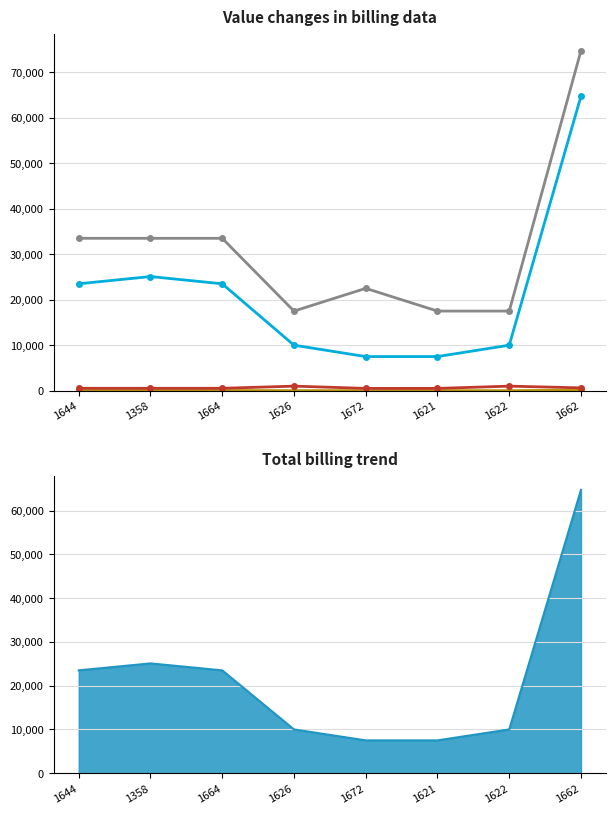

What is the minimum value shown in the chart?

10.0